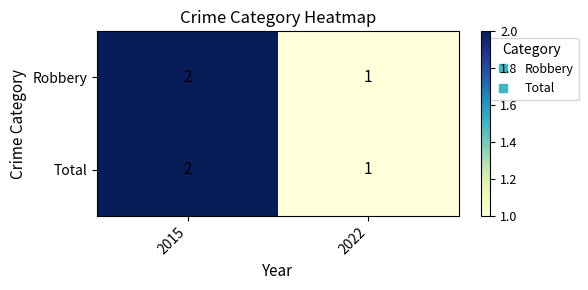

Where is Total nearest to the value 1?

2022